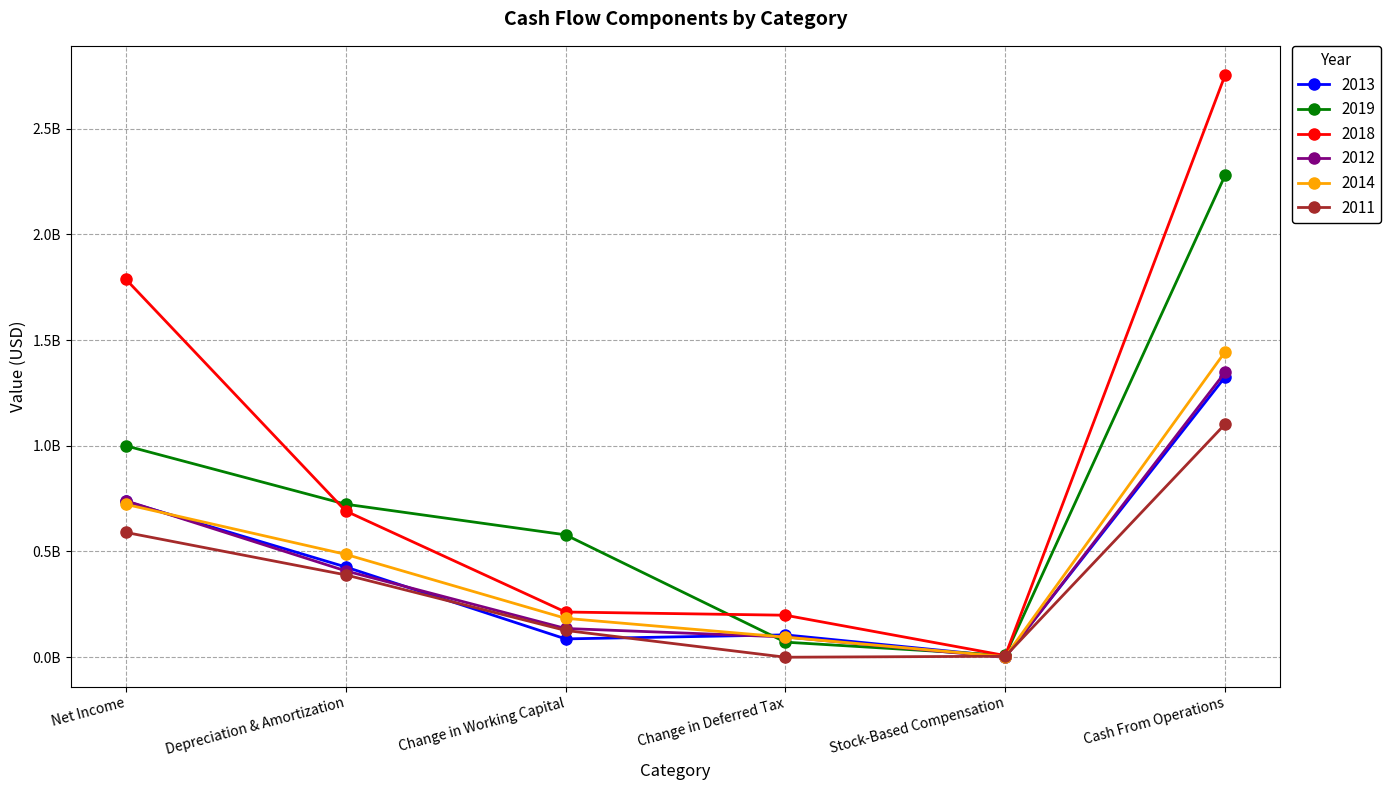

What is the label of the 5th point from the left?

Stock-Based Compensation